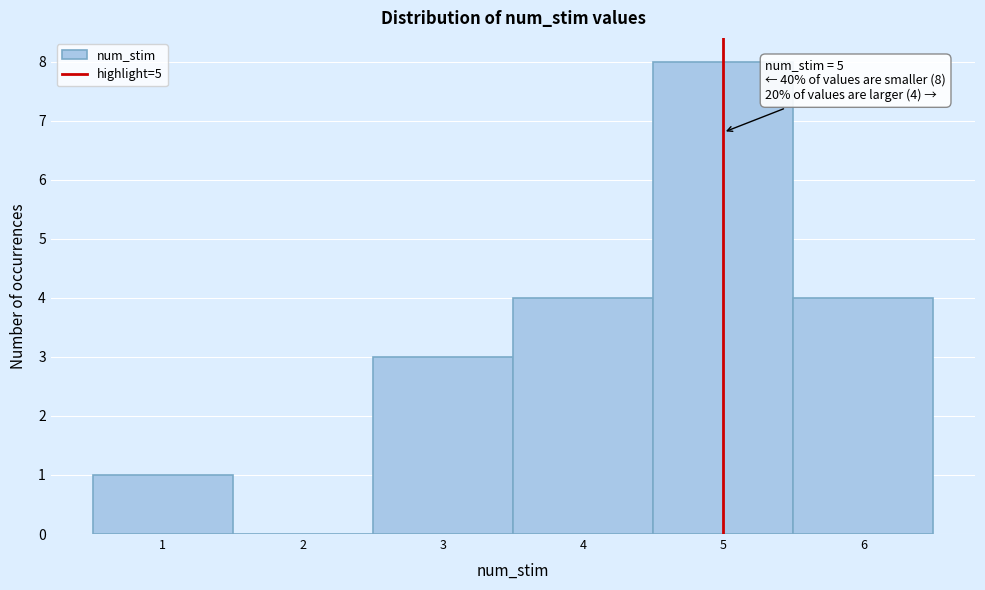

Over which range of the x-axis is the bar tallest?

4.5 to 5.5